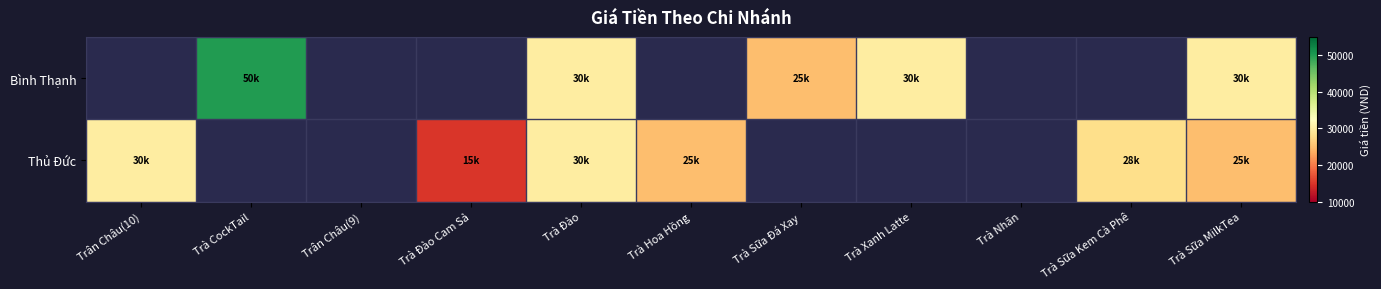

How many values in Bình Thạnh are above zero?

5